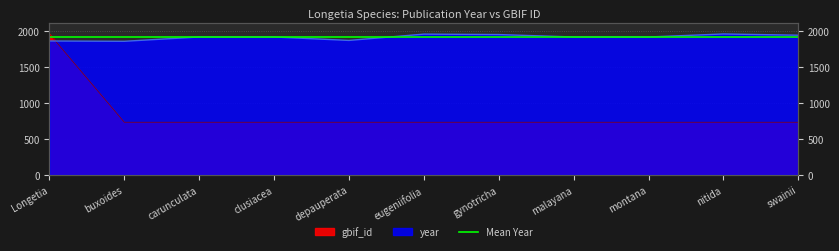

True or false: year has a value of 1041.3 at gynotricha.

False